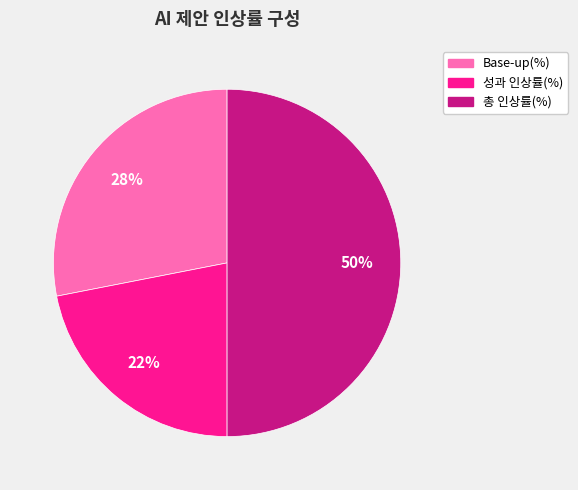

Count the number of slices in the pie.

3